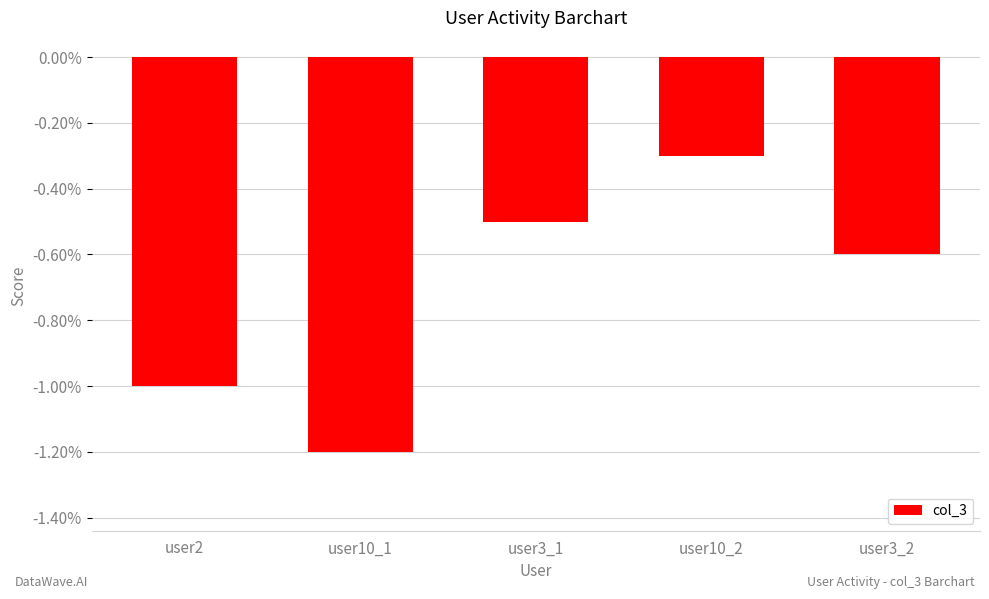

The chart shows a value of -11 at user10_2. True or false?

False